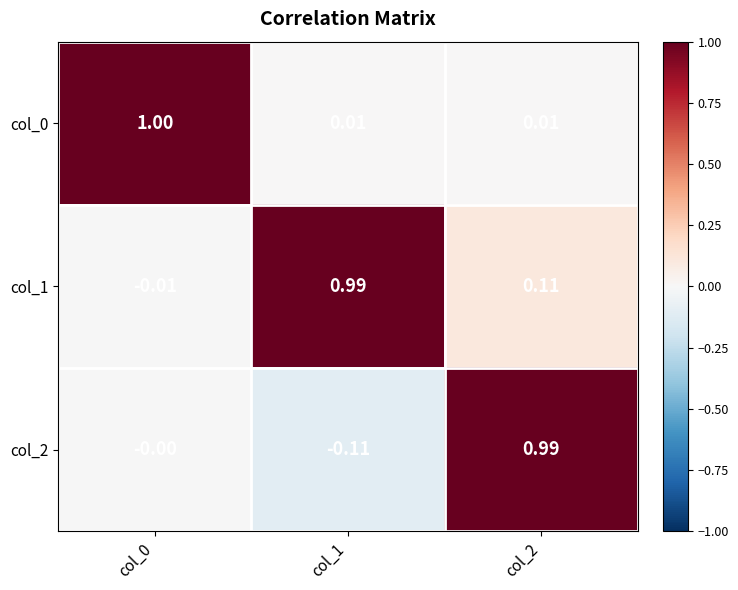

Is the value of col_2 at col_0 greater than the value of col_0 at col_1?

No